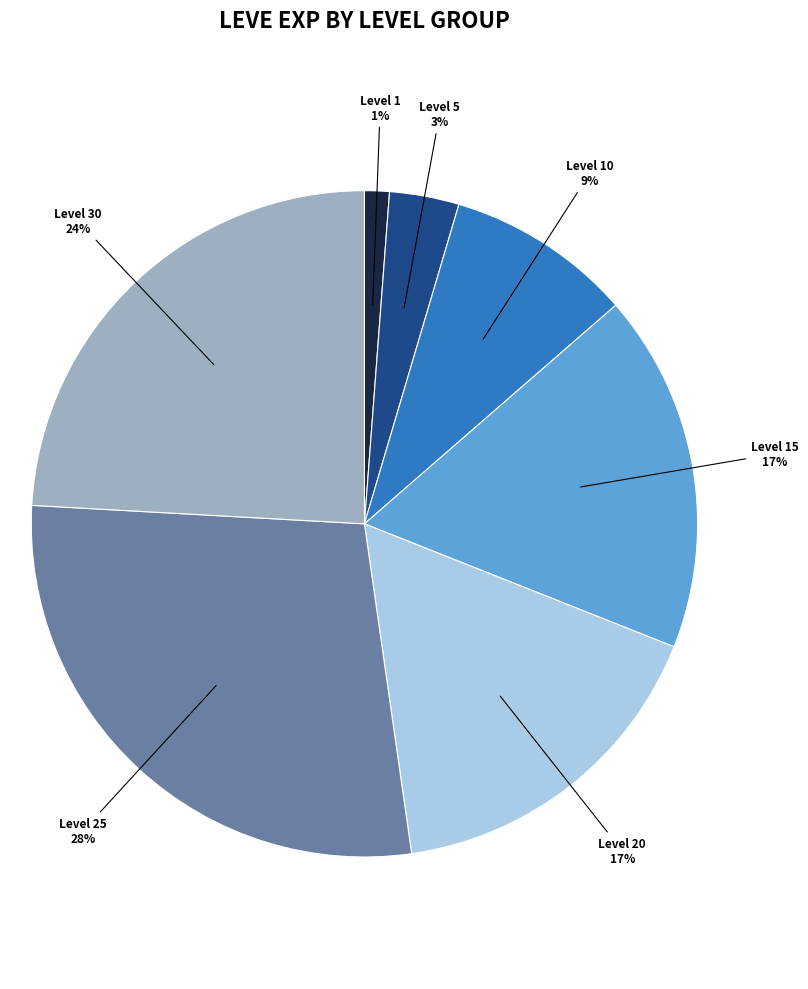

Count the number of slices in the pie.

7